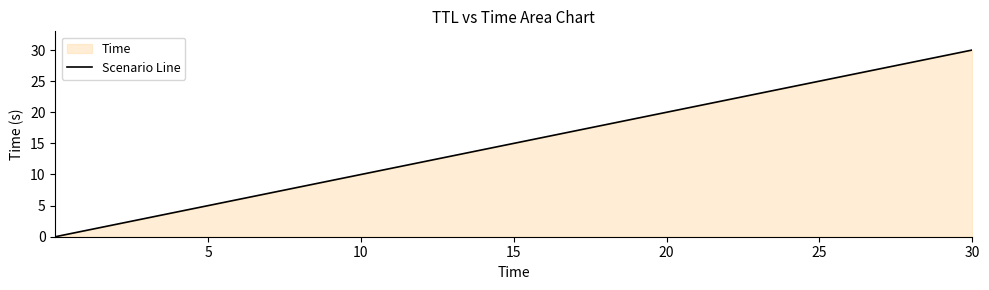

What is the difference between the maximum and minimum values?

30.0